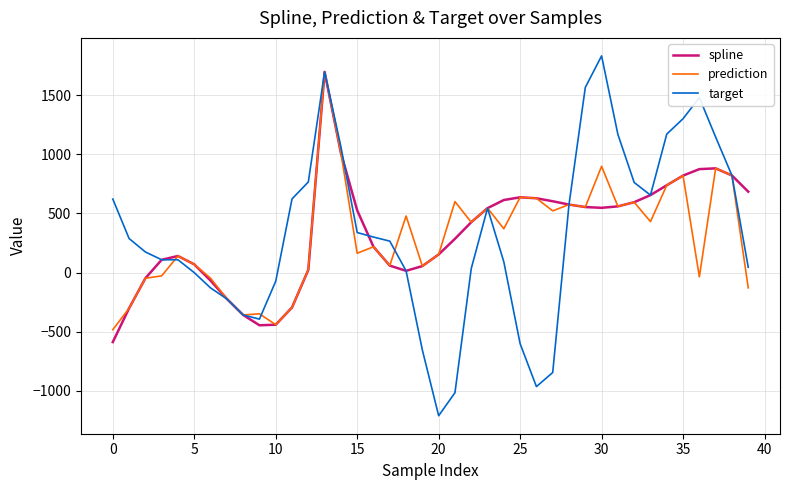

What is the maximum value shown in the chart?

1832.6